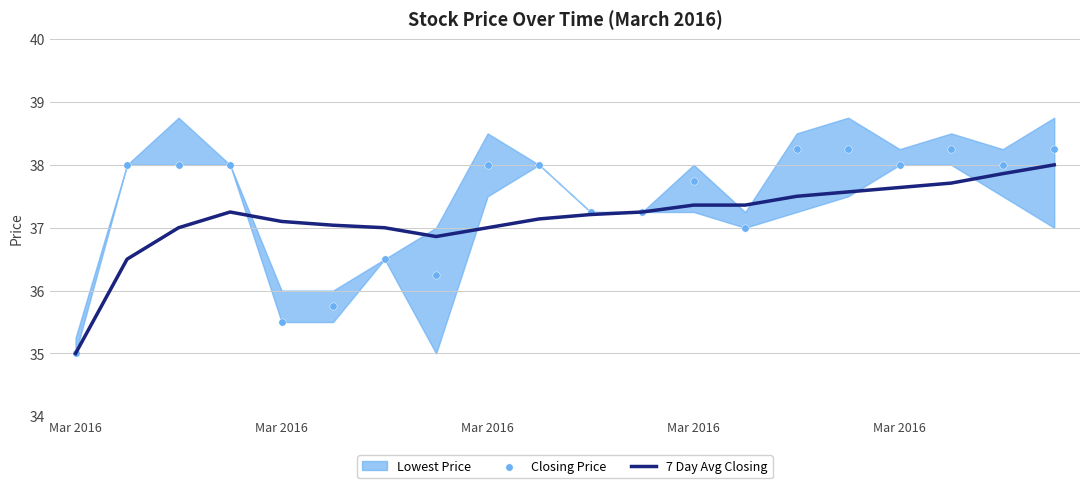

Which series has the widest spread of Y values?

Closing Price